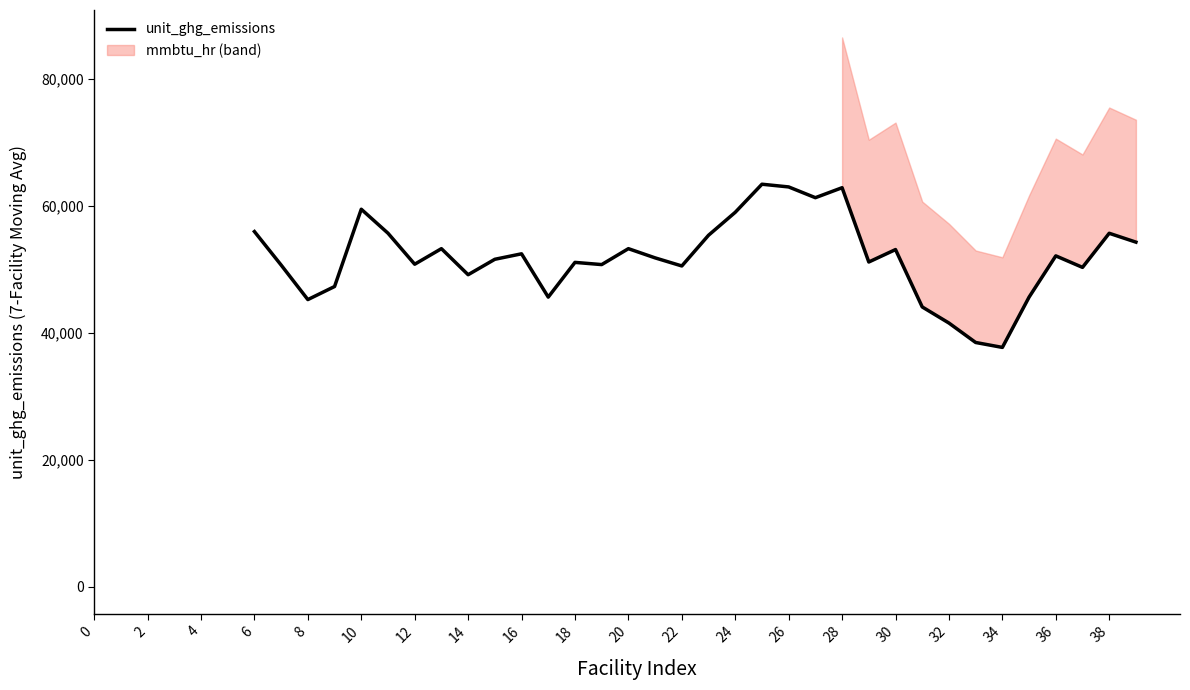

How many categories are shown in the chart?

40